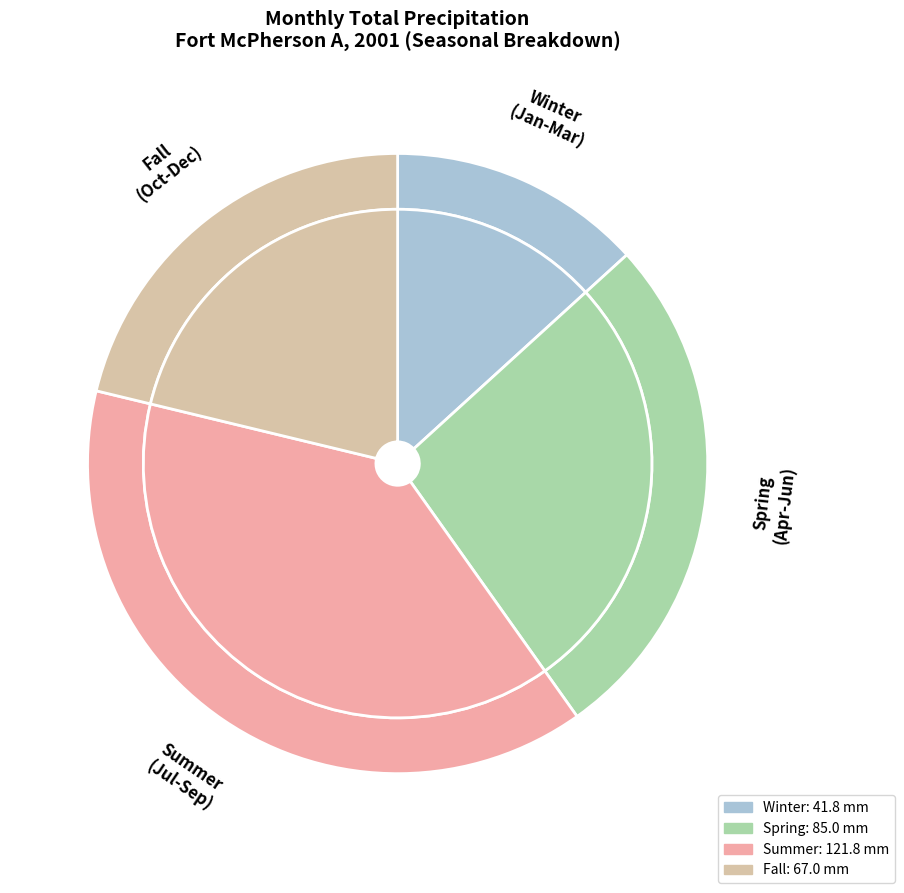

Is it true that 06 is 32% of the pie?

False